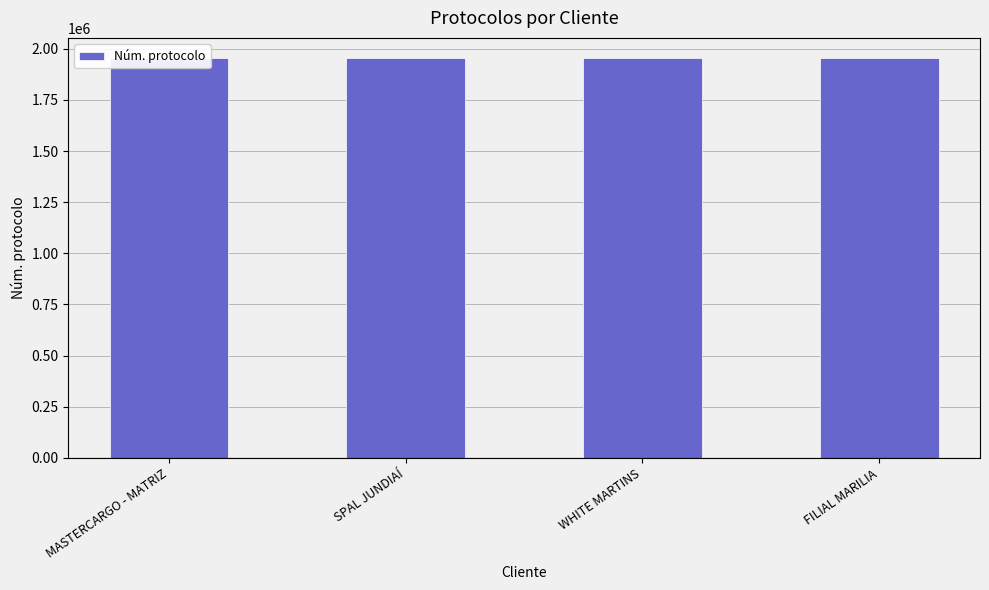

Which has a higher value, MASTERCARGO - MATRIZ or SPAL JUNDIAÍ?

SPAL JUNDIAÍ